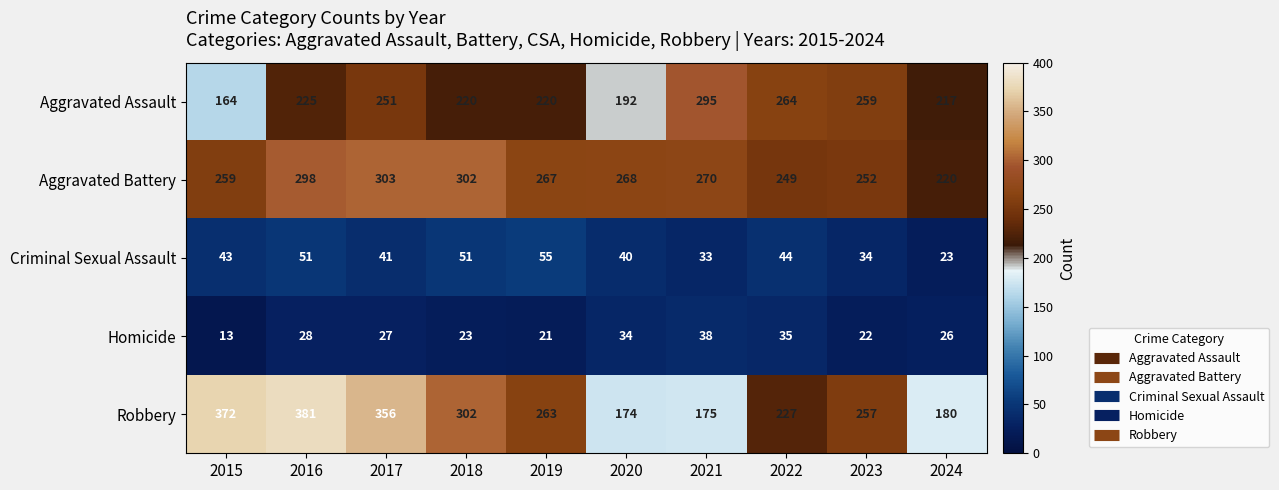

What is the total value across all series at 2020?

708